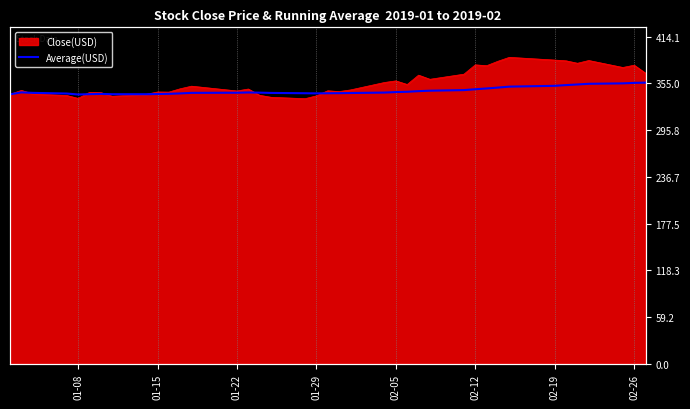

What is the value of the 22nd point from the left?

342.8